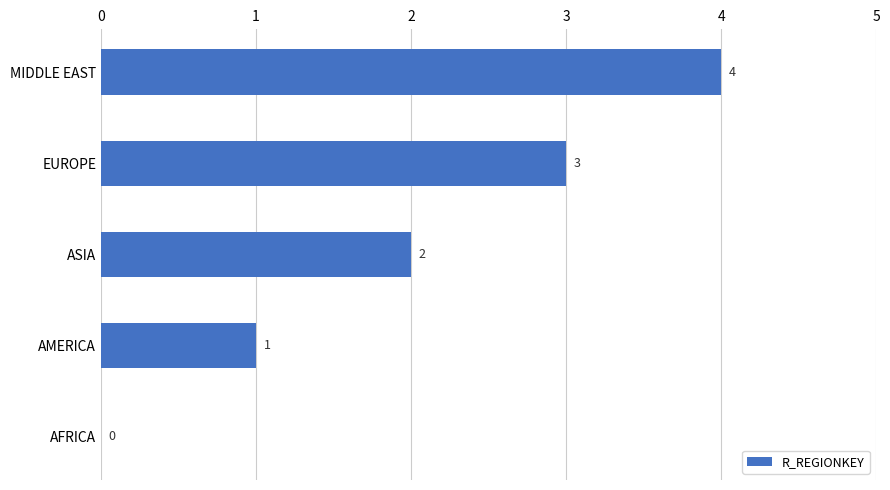

What is the maximum value shown in the chart?

4